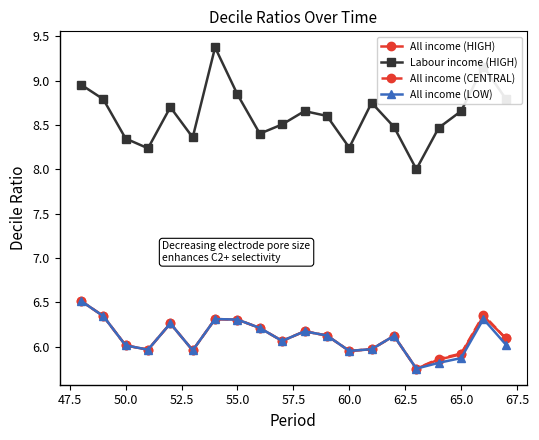

Which series has the largest total across all categories?

Labour income (HIGH)